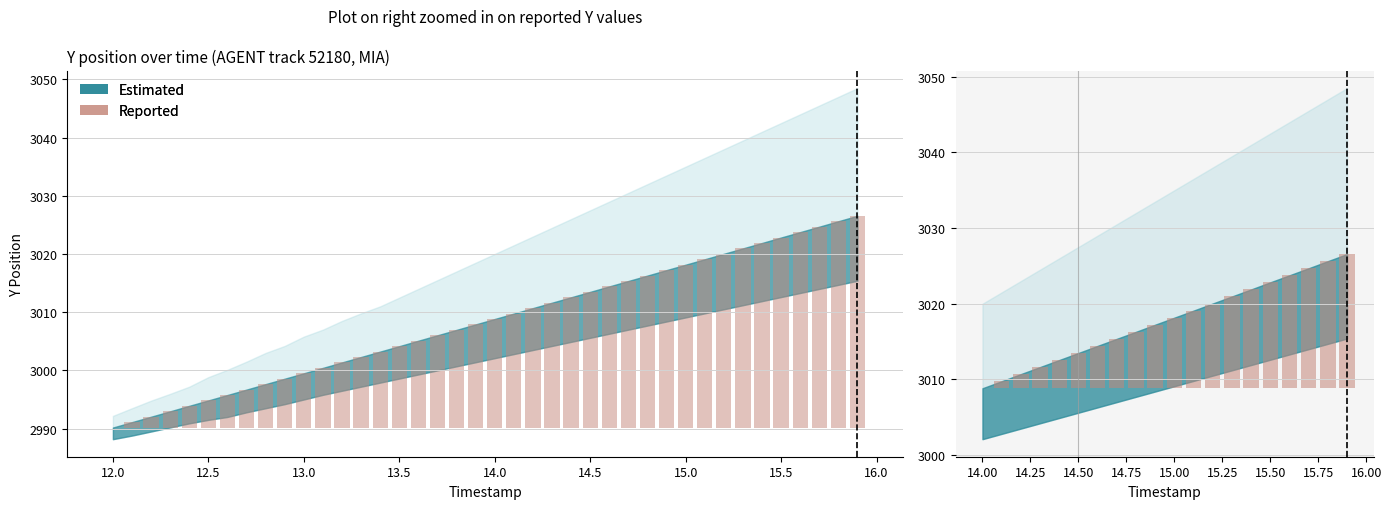

What is the difference between the maximum and minimum values?

17.7